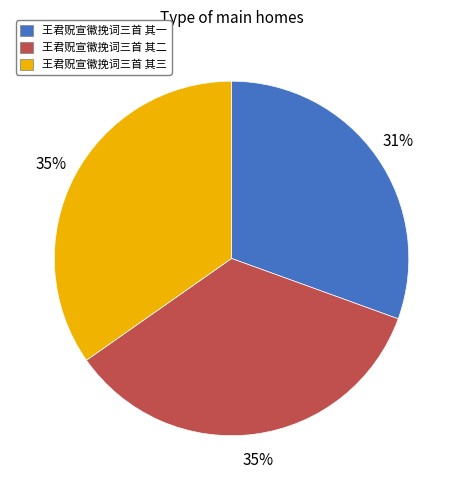

How many slices are in this pie chart?

3